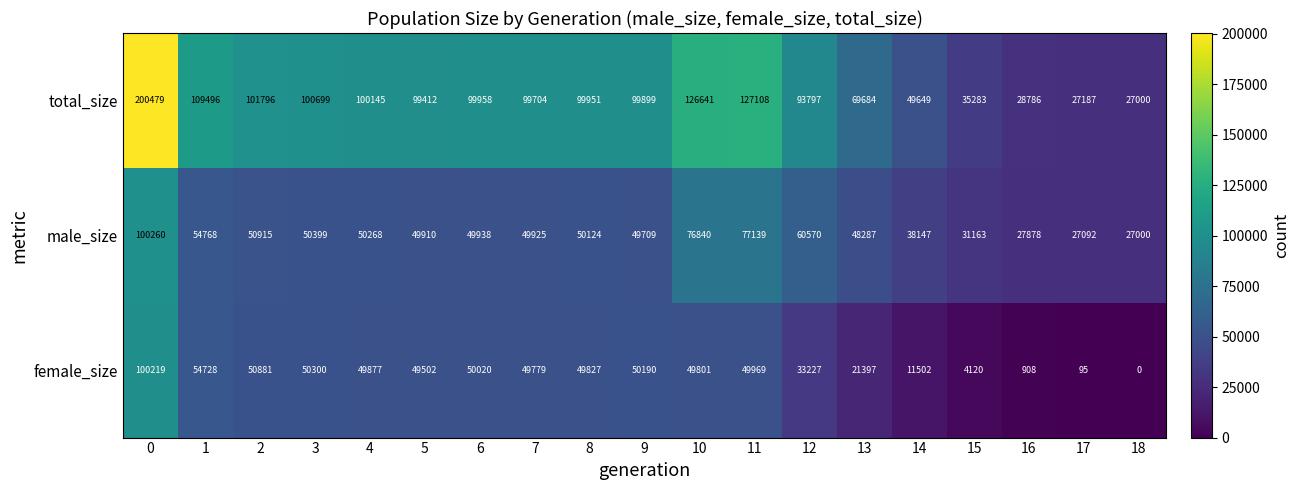

At how many categories does at least one series exceed 106787?

4